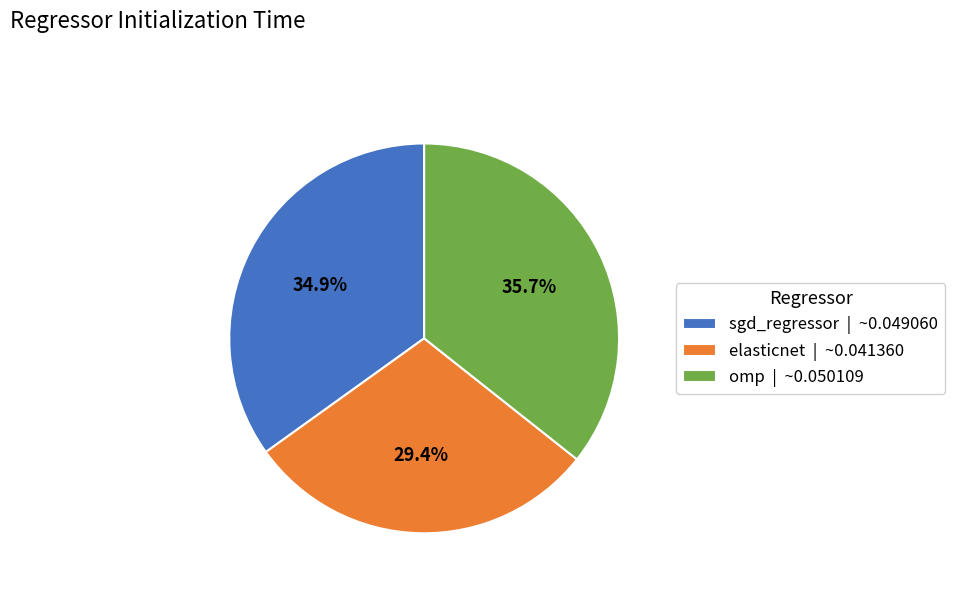

Does omp represent more than half of the total?

No